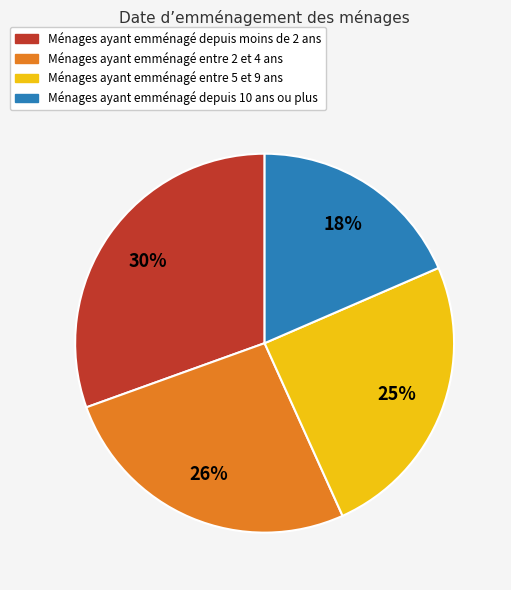

Does any single category account for the majority?

No